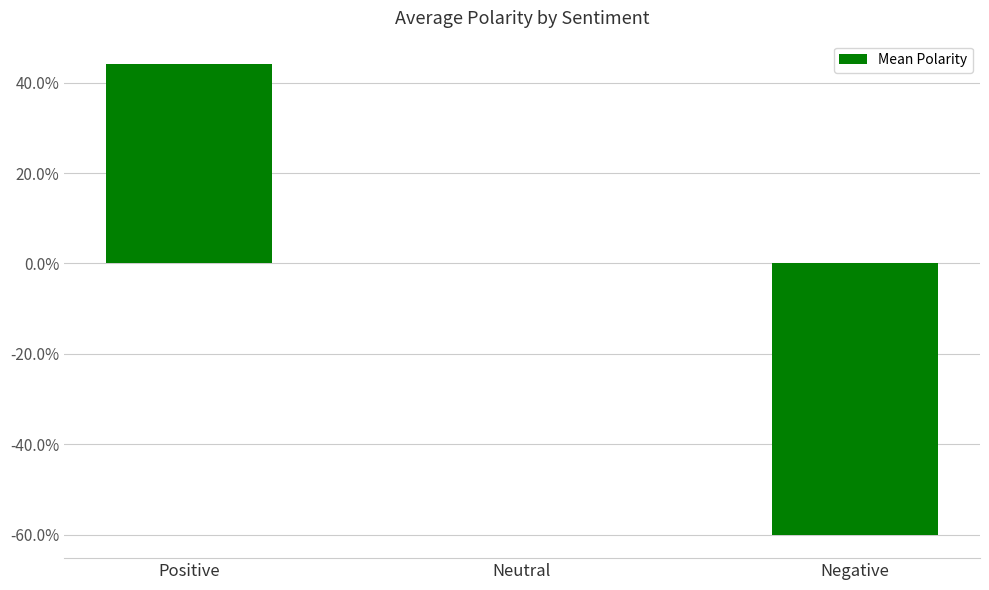

At which category does the chart reach its minimum across all series?

Negative